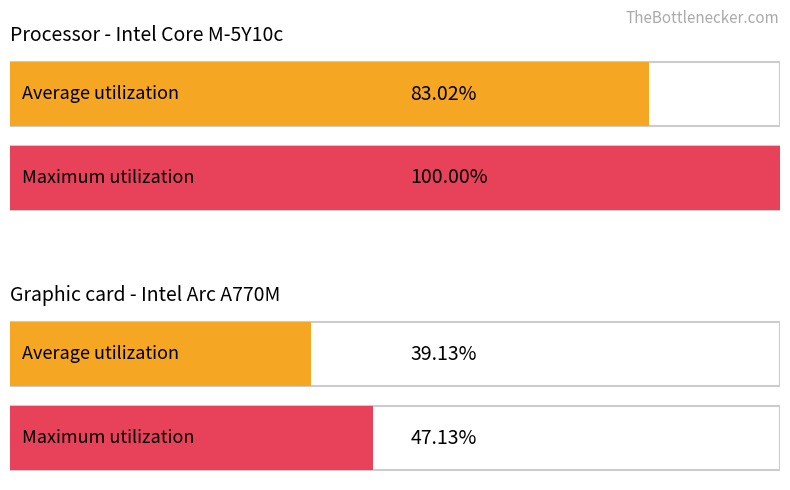

Which series has the largest total across all categories?

Maximum utilization